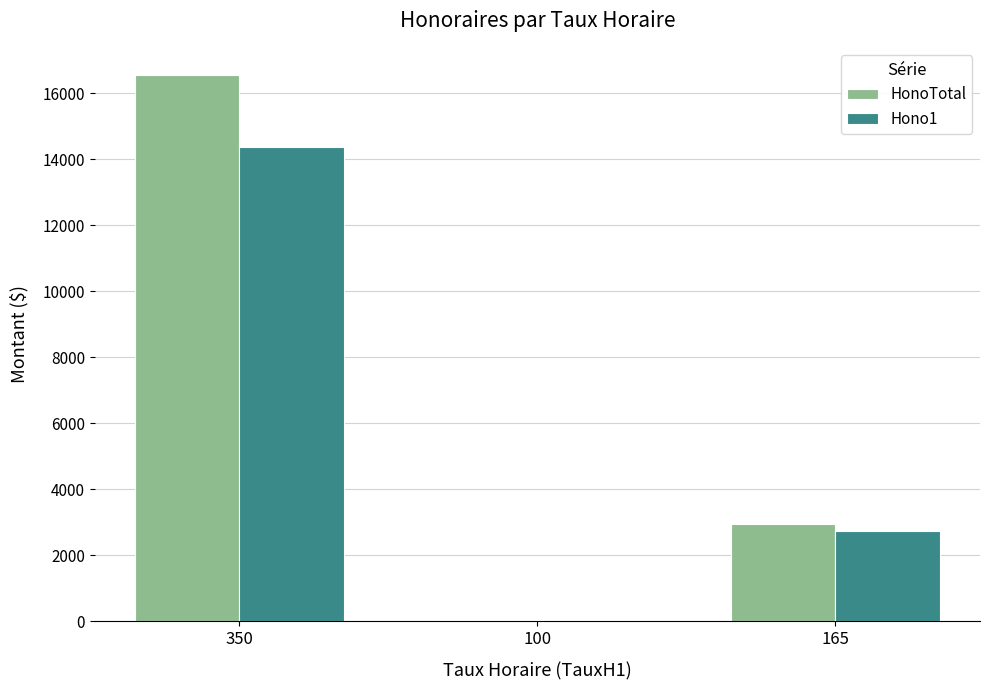

The value of Hono1 at 350 is 14355.0. True or false?

True